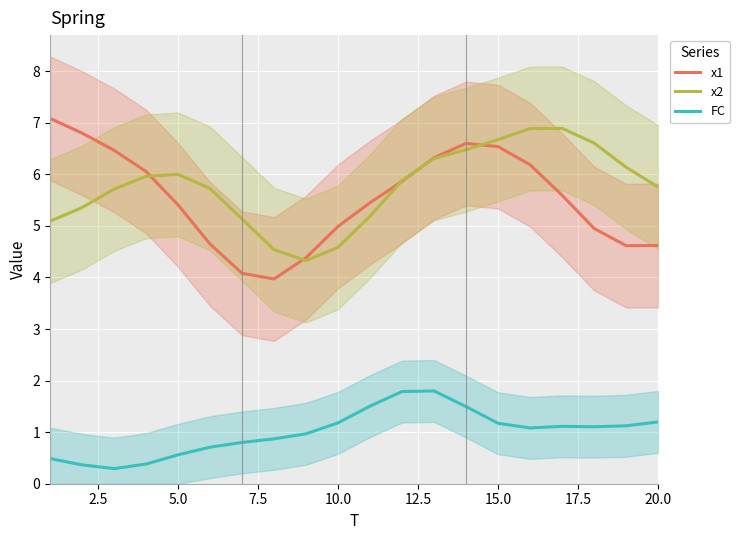

What is the difference between the second highest and minimum values in the x2 series?

2.6